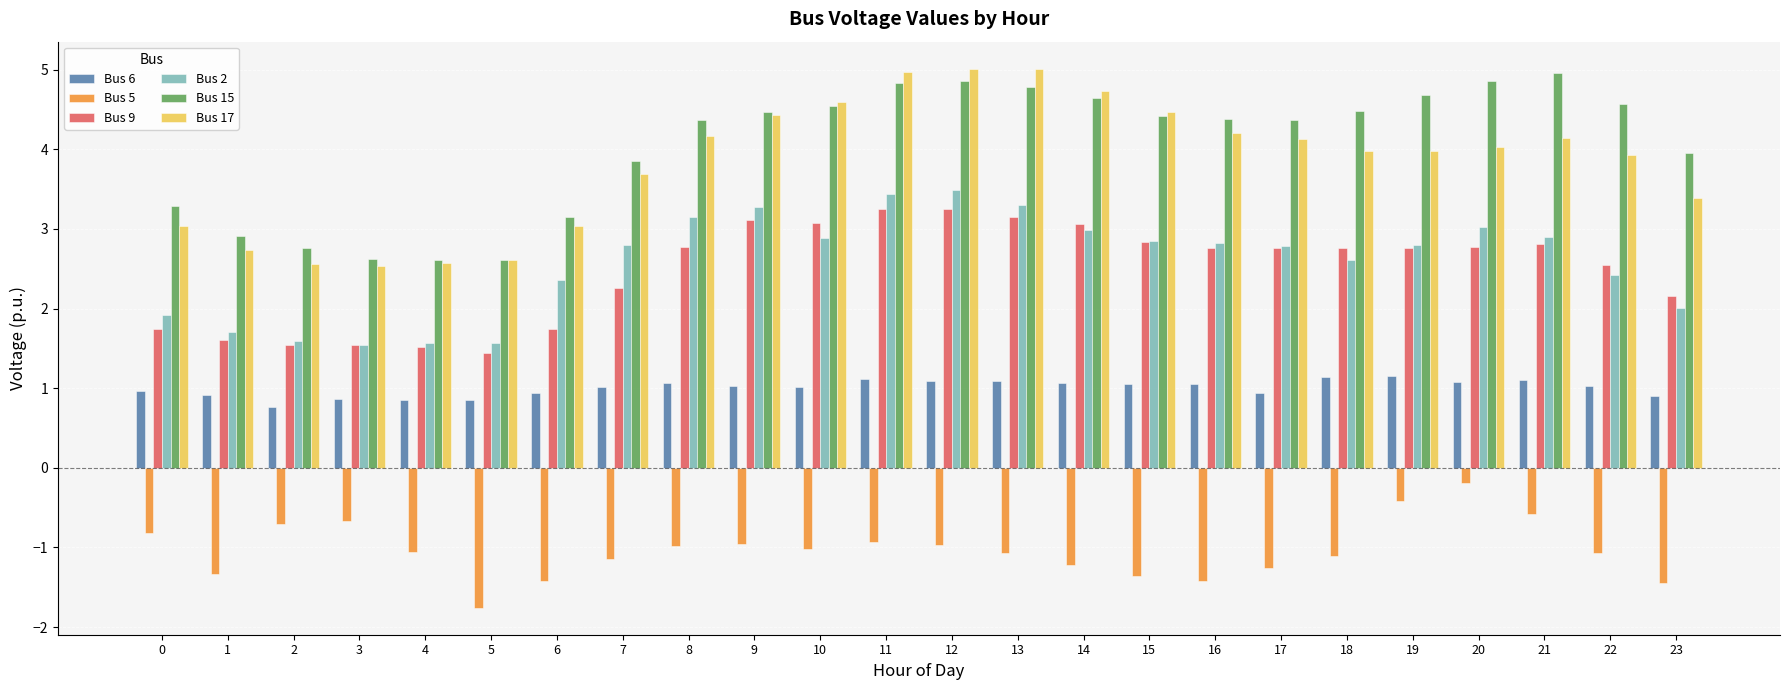

What is the maximum value shown in the chart?

5.0